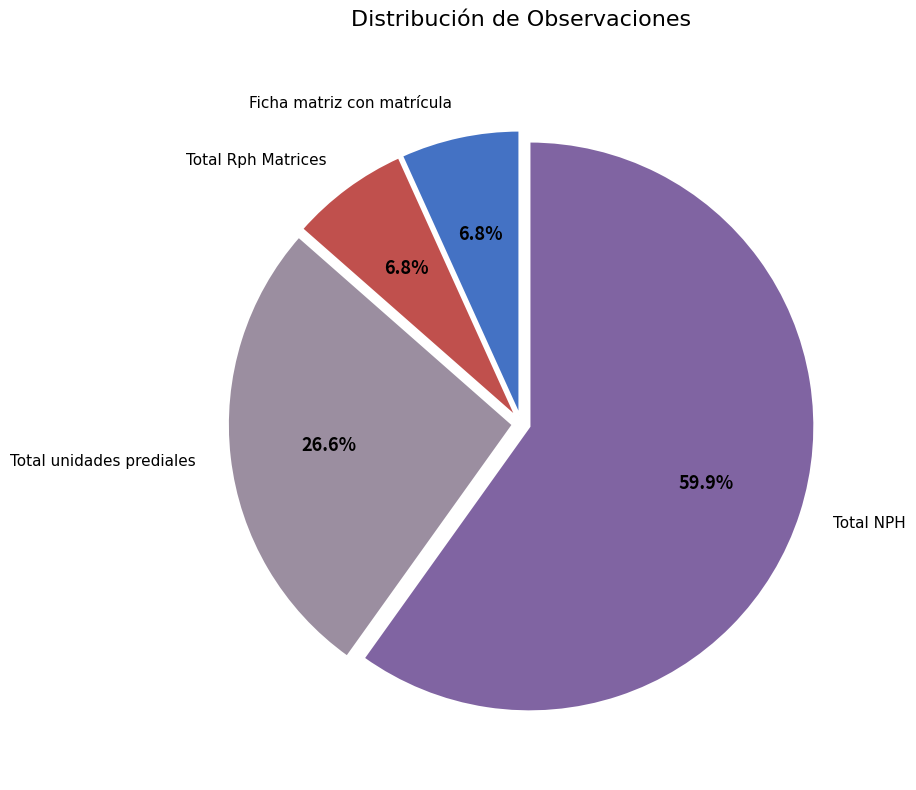

The Total unidades prediales slice represents 27% of the pie. True or false?

True